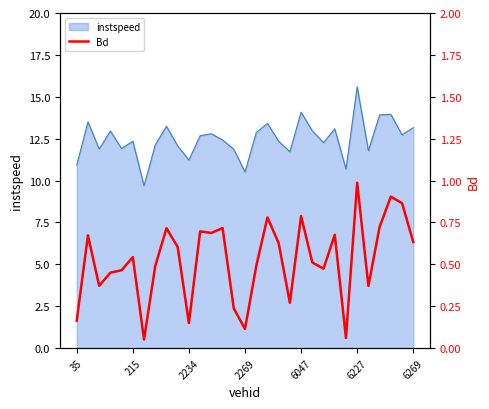

How many lines are shown in the chart?

1